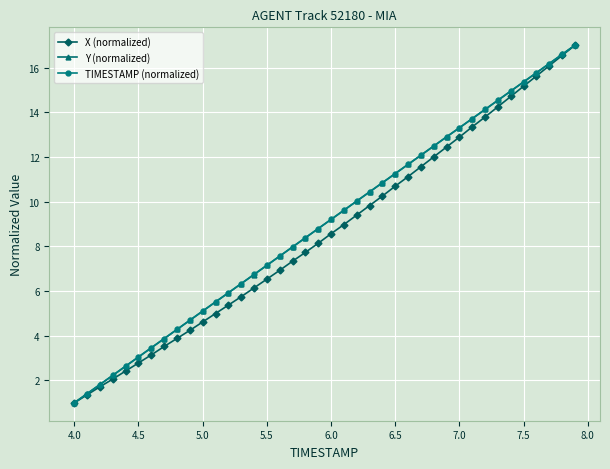

What is the maximum value for Y (normalized)?

17.0